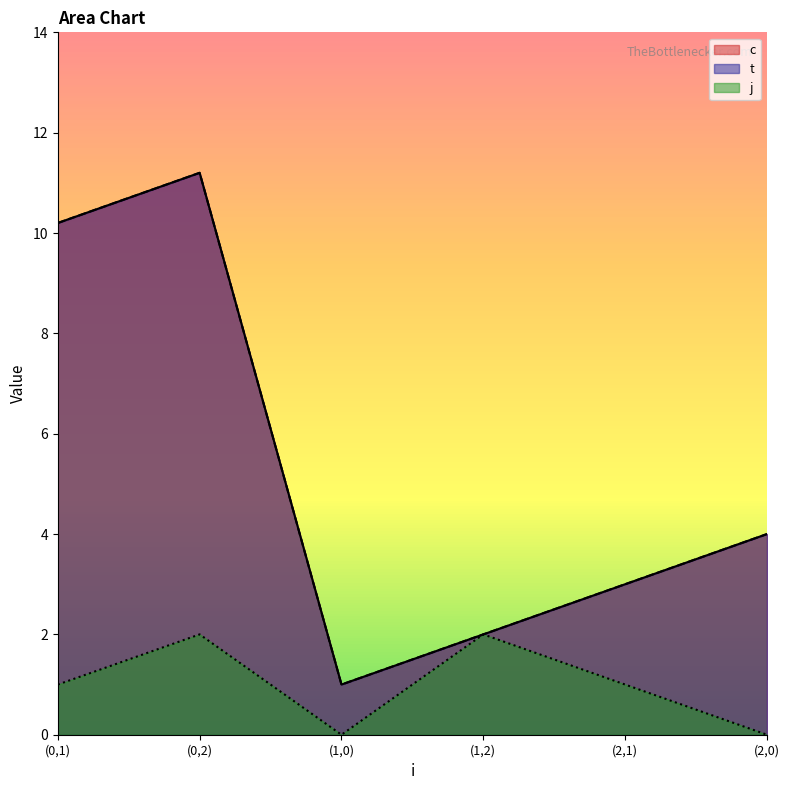

What is the sum of the t values at (2,0) and (0,2)?

15.2